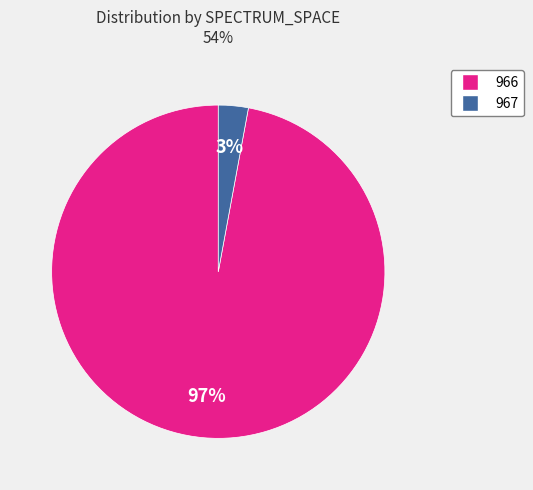

Which category has the biggest portion of the pie?

966